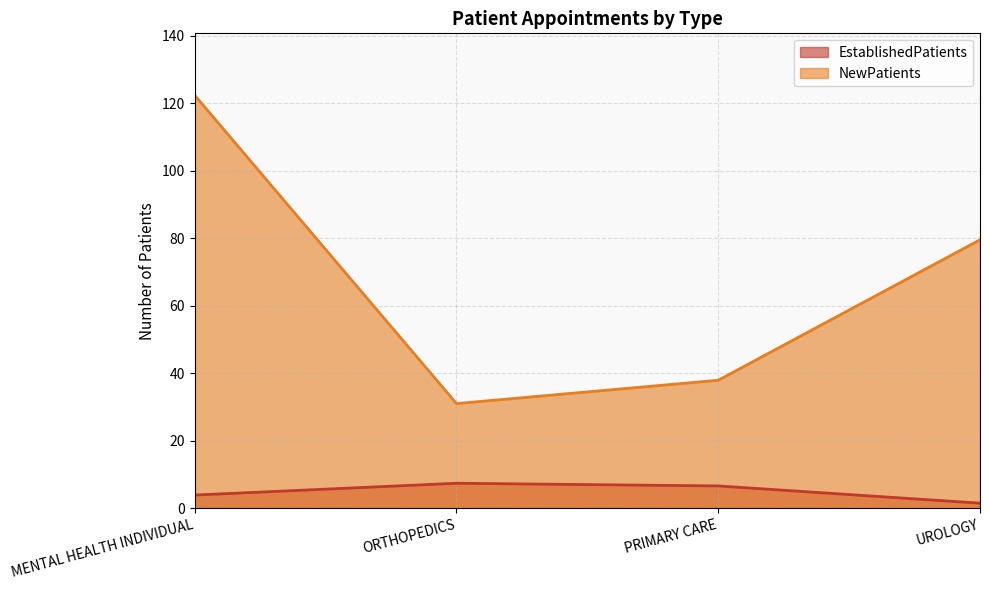

Reading right to left, list all the values displayed in this chart.

EstablishedPatients: UROLOGY=1.5	PRIMARY CARE=6.6	ORTHOPEDICS=7.4	MENTAL HEALTH INDIVIDUAL=3.9
NewPatients: UROLOGY=79.5	PRIMARY CARE=37.9	ORTHOPEDICS=31.0	MENTAL HEALTH INDIVIDUAL=122.3